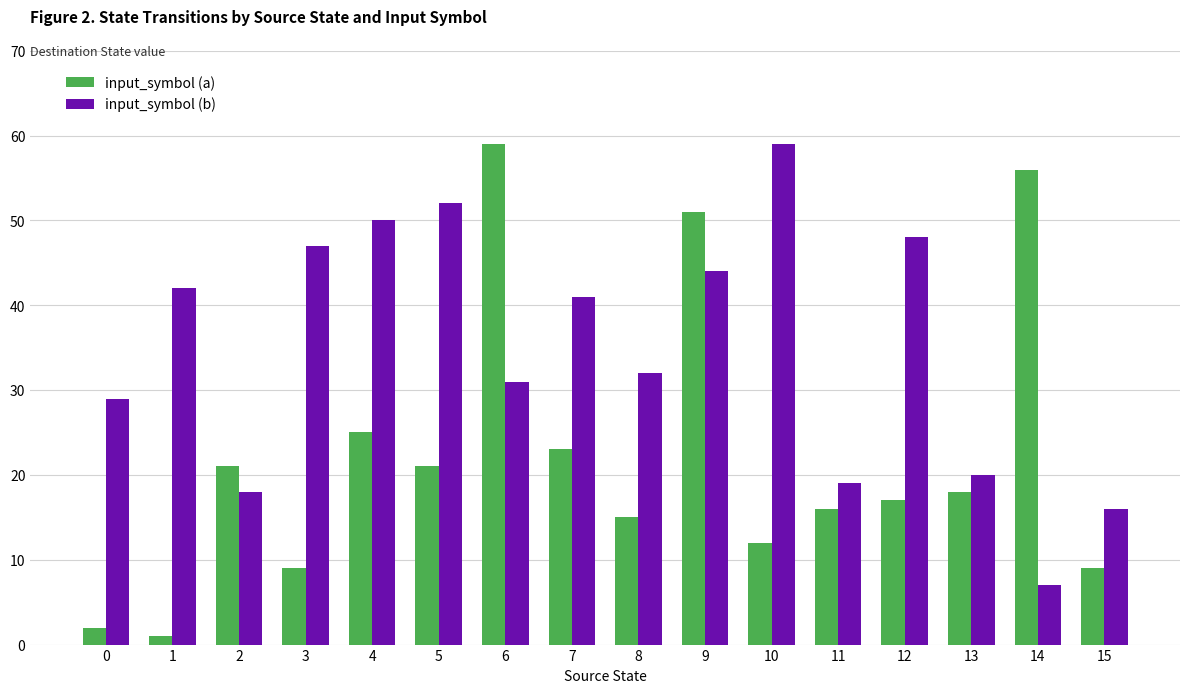

At which label does input_symbol (b) reach its minimum?

14